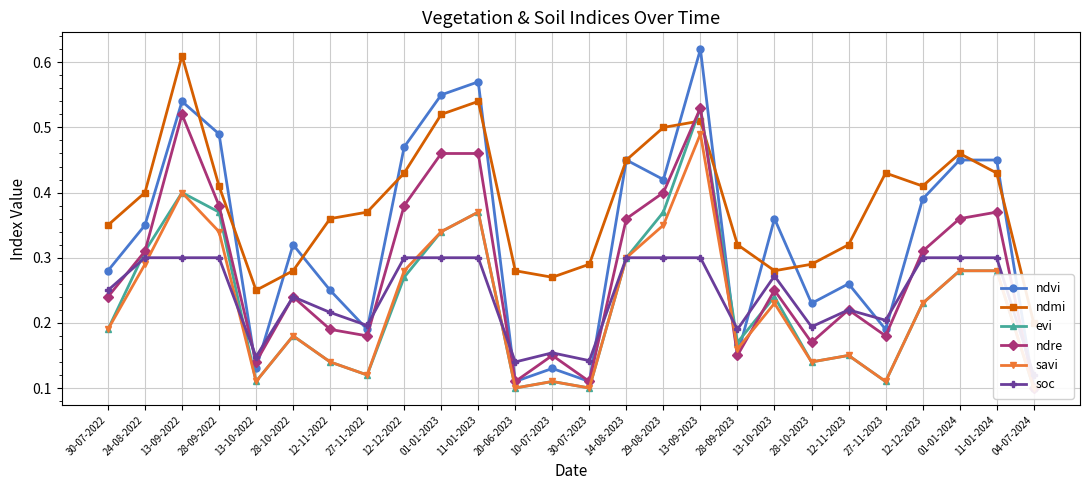

What is the lowest value of the ndmi series?

0.2